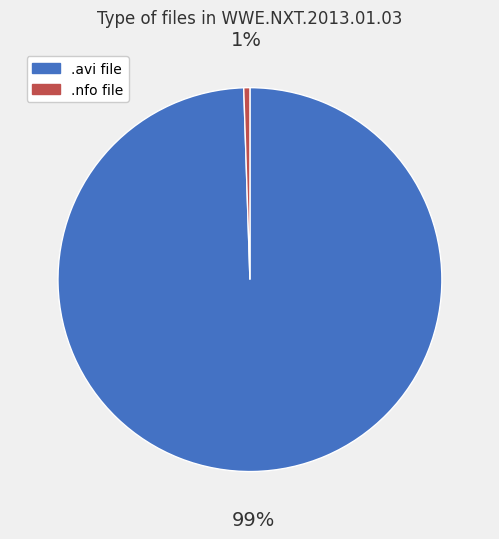

True or false: .avi file accounts for 99% of the total.

True